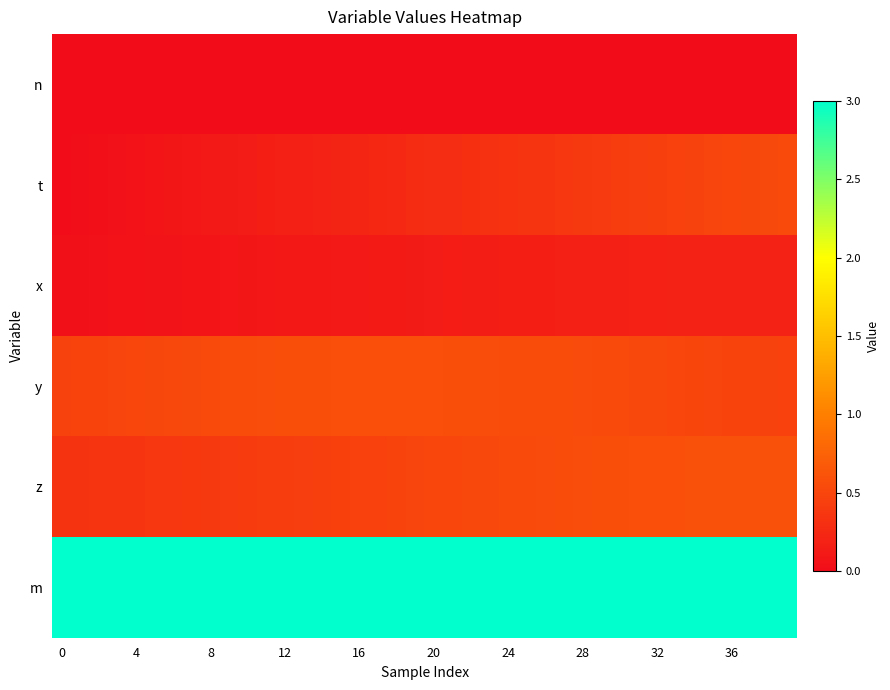

Which series has the widest spread of values?

t